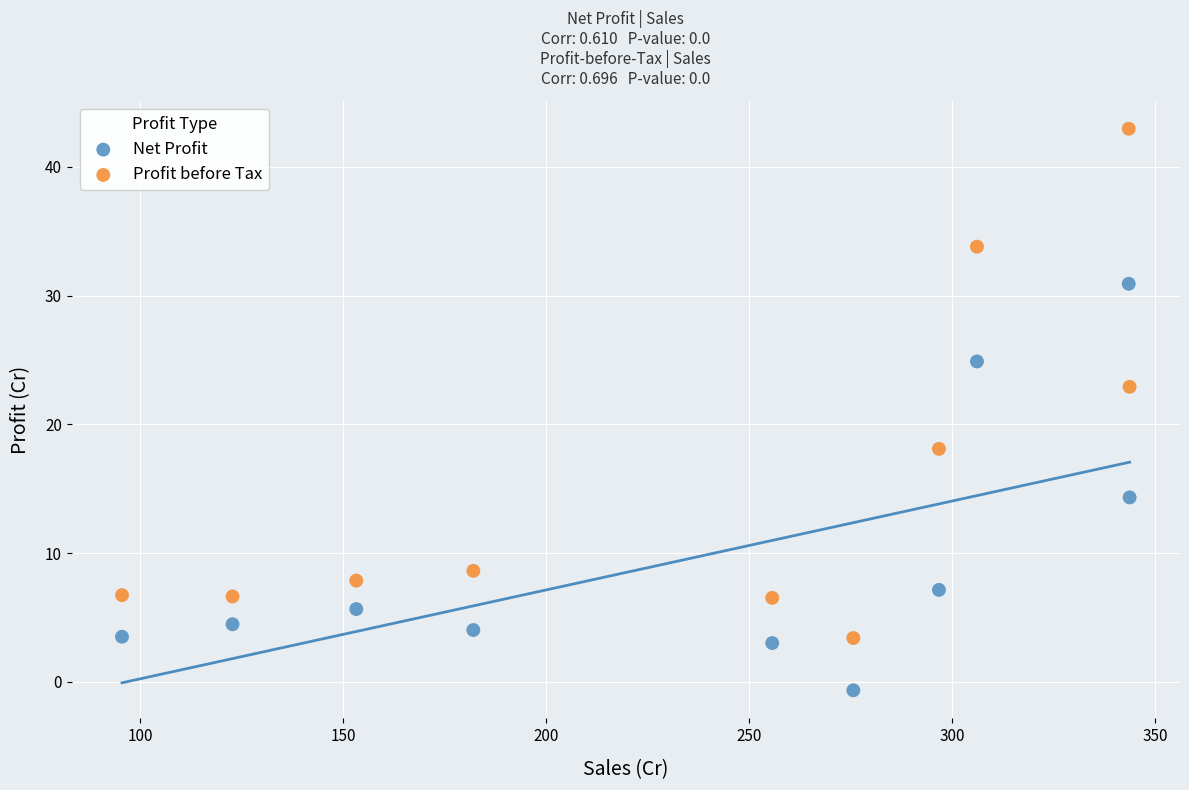

What are all the series names shown in the legend?

Net Profit, Profit before Tax